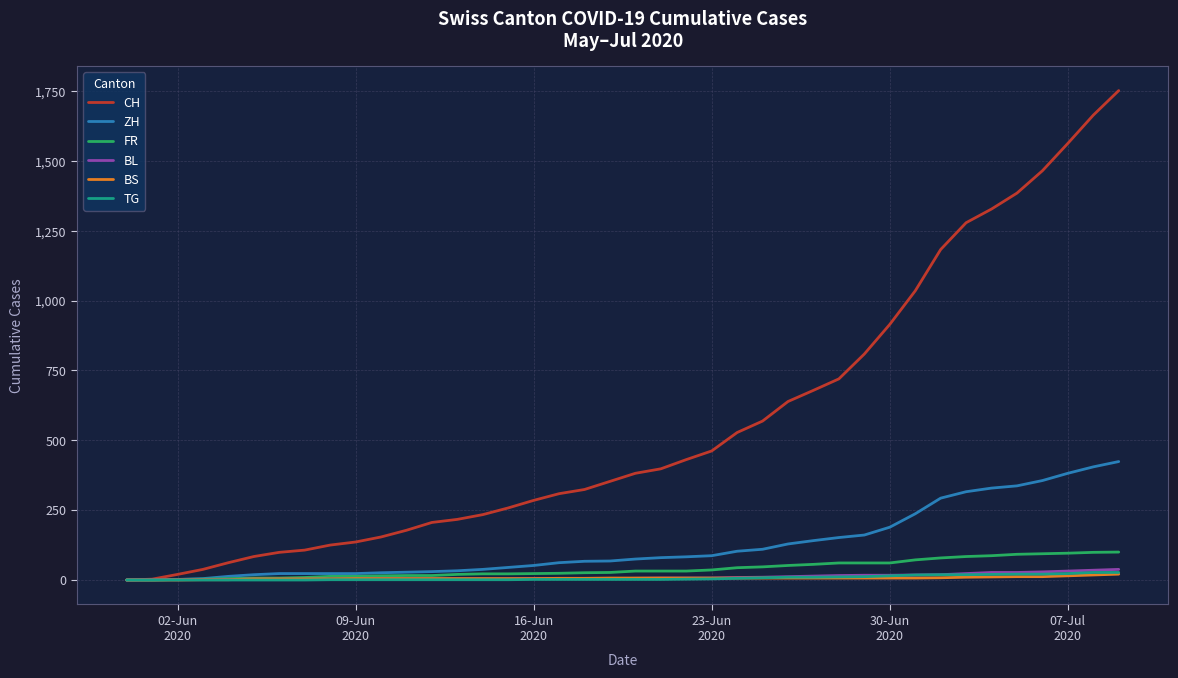

Which series has the largest total across all categories?

CH